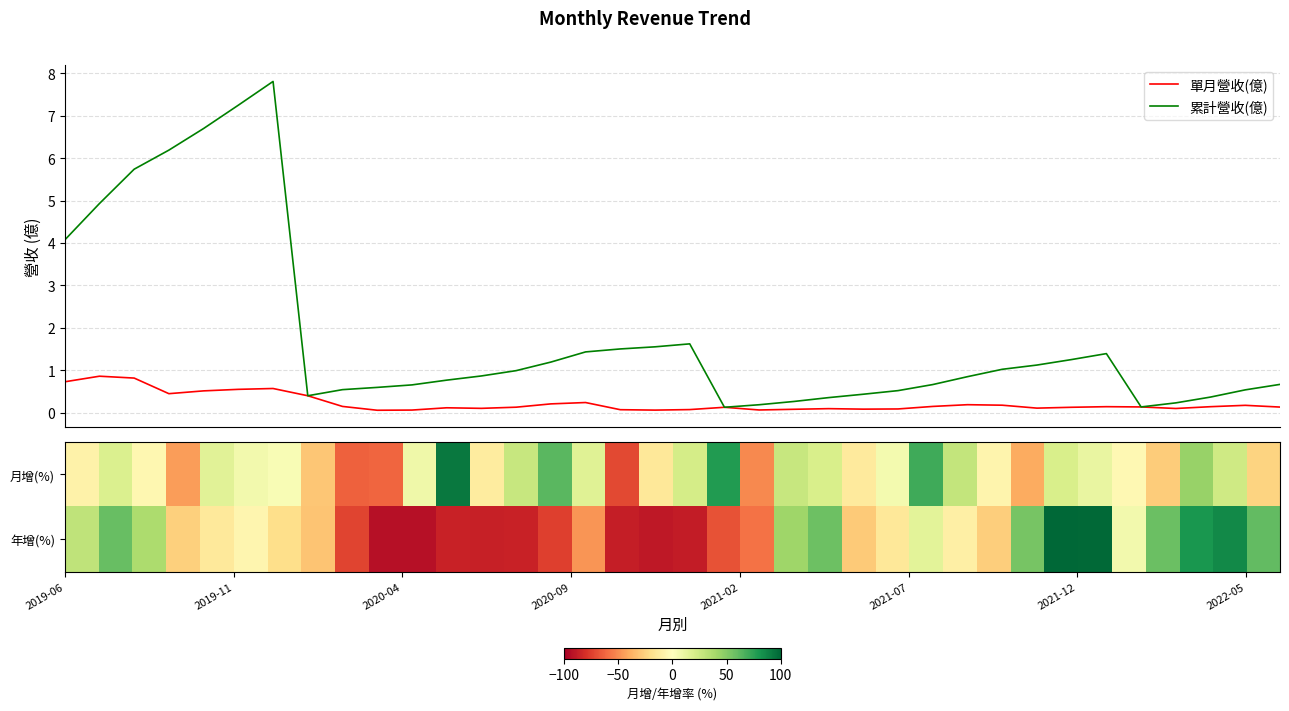

What is the average value of the 月增(%) series?

3.3